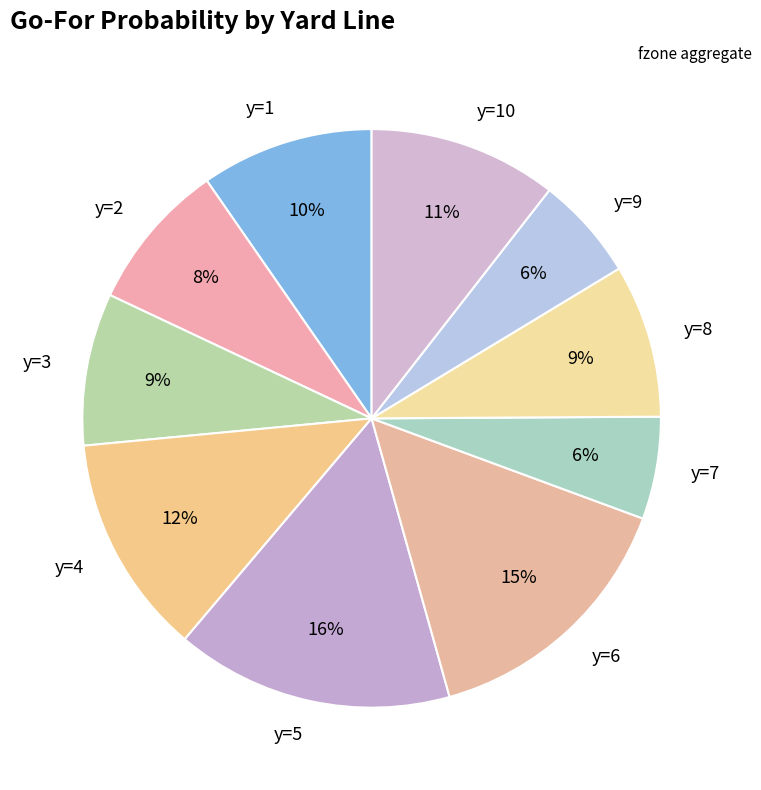

Do y=3 and y=4 together represent more than half of the pie?

No